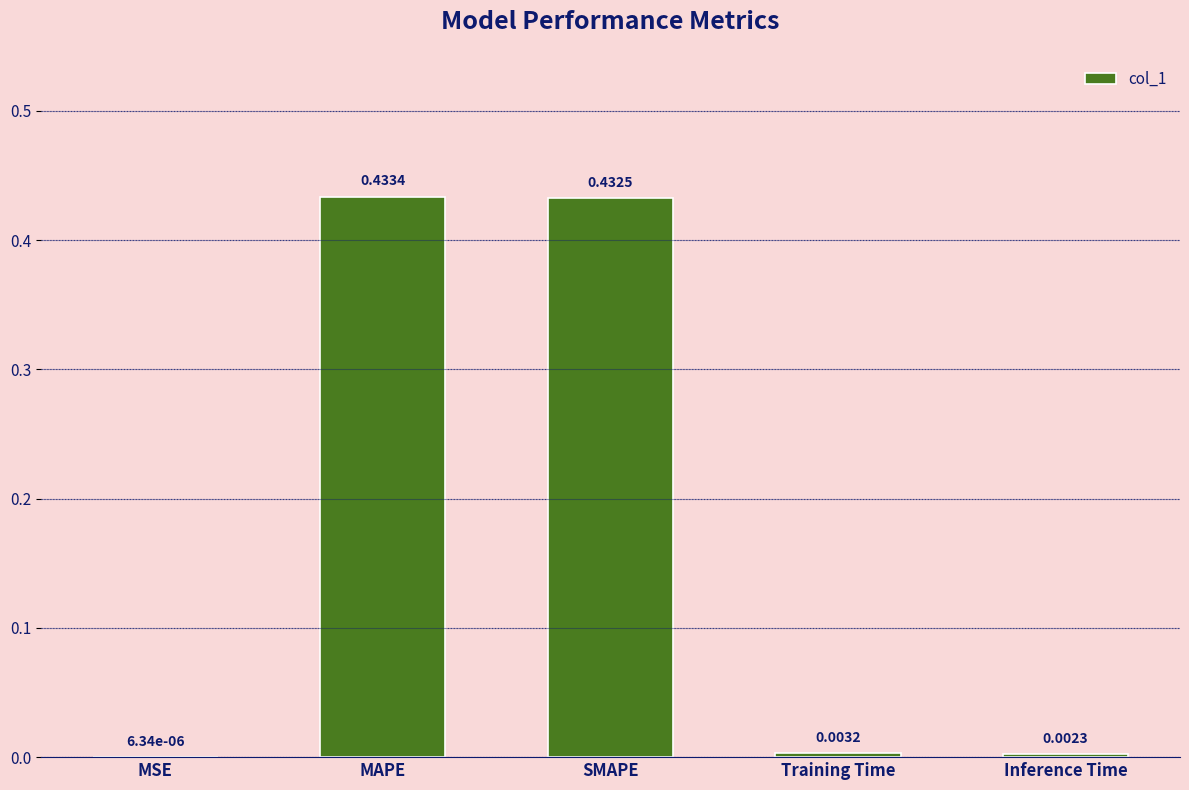

Where is the data nearest to the value 0?

MSE